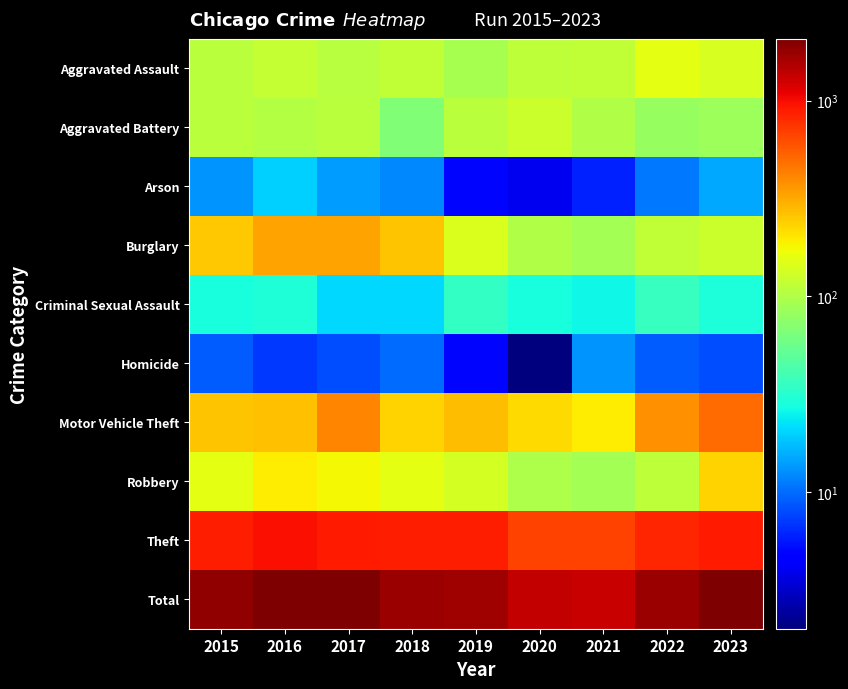

What is the smallest value displayed?

2